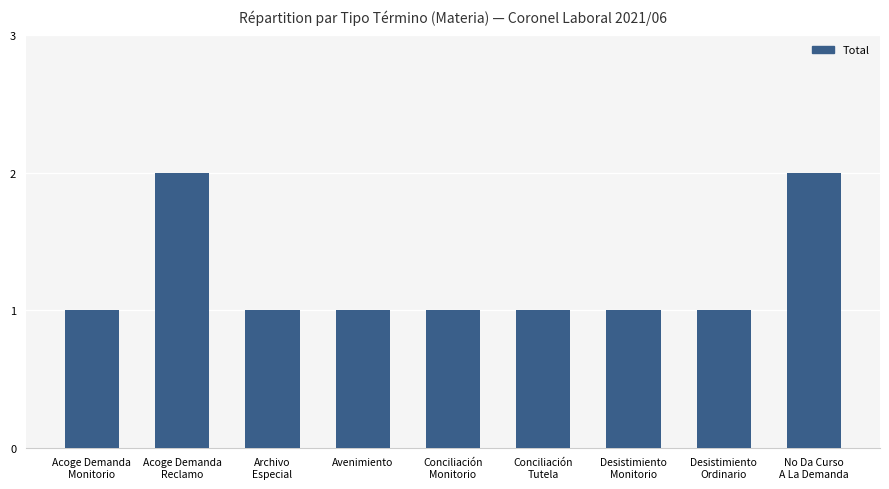

What is the label of the 6th bar from the right?

Avenimiento